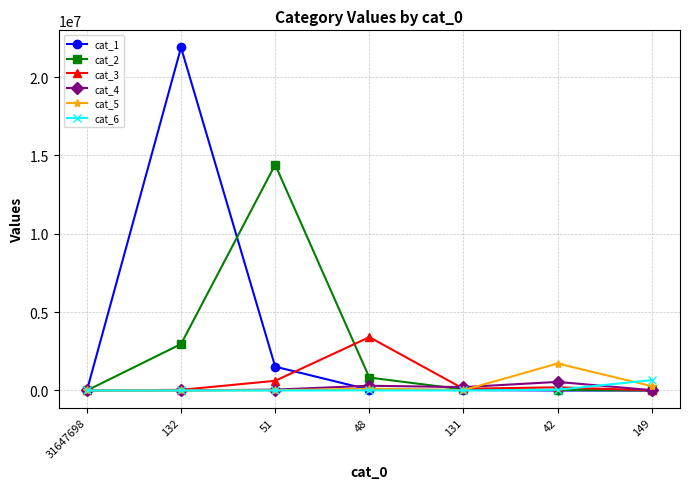

Is it true that cat_2 equals 1691 at 149?

True